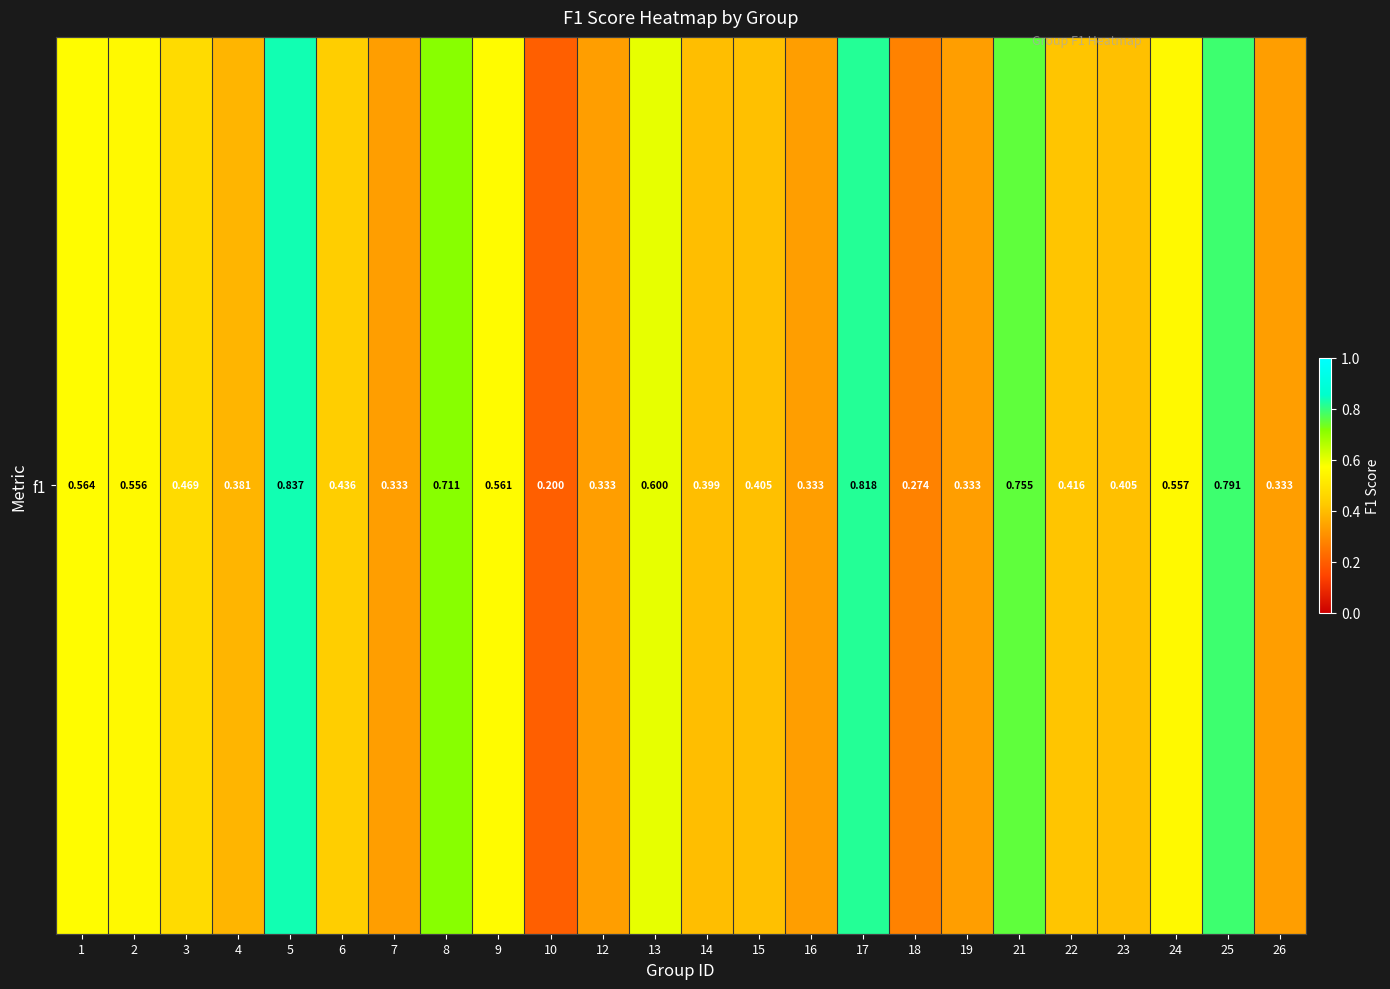

Reading left to right, transcribe all the data shown in this chart.

1=0.6	2=0.6	3=0.5	4=0.4	5=0.8	6=0.4	7=0.3	8=0.7	9=0.6	10=0.2	12=0.3	13=0.6	14=0.4	15=0.4	16=0.3	17=0.8	18=0.3	19=0.3	21=0.8	22=0.4	23=0.4	24=0.6	25=0.8	26=0.3